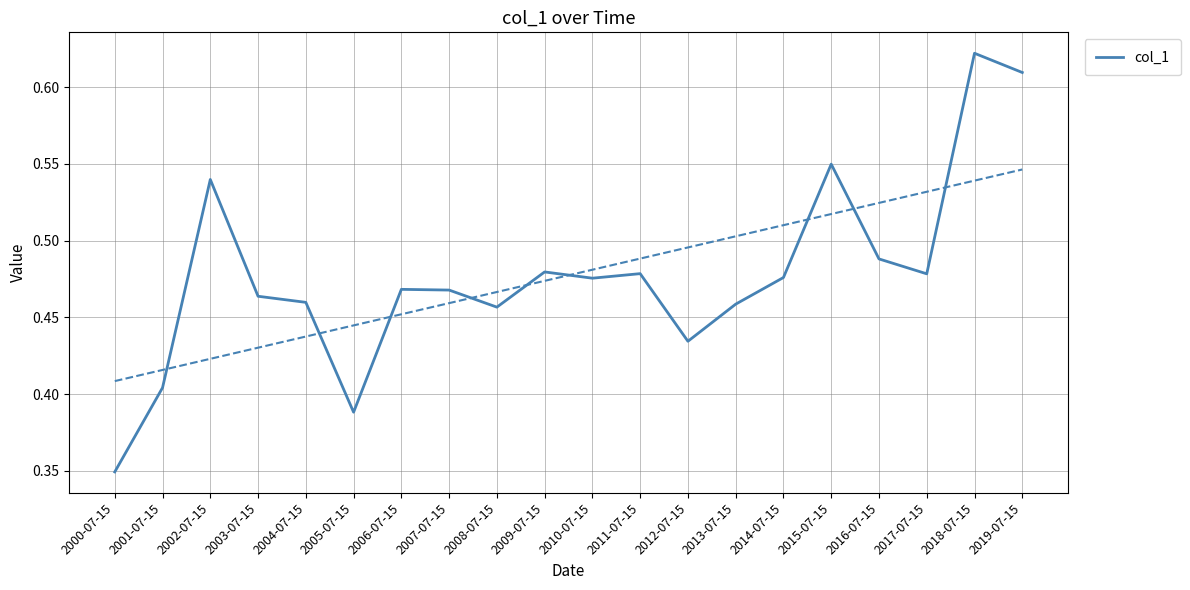

True or false: the data shows 0.7 at 2006-07-15.

False